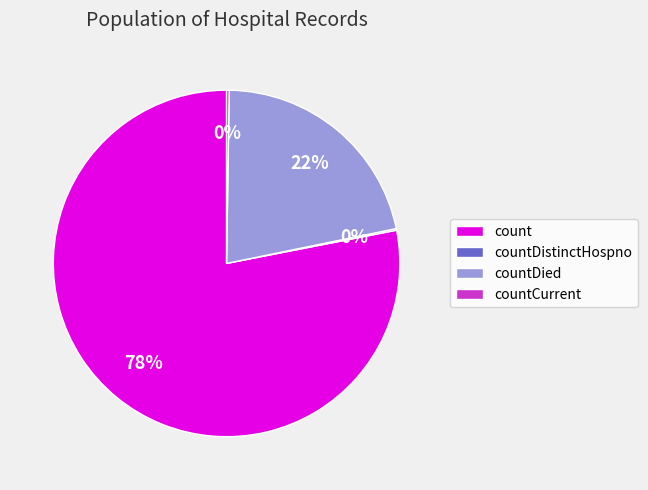

Is there a majority slice in this chart?

Yes